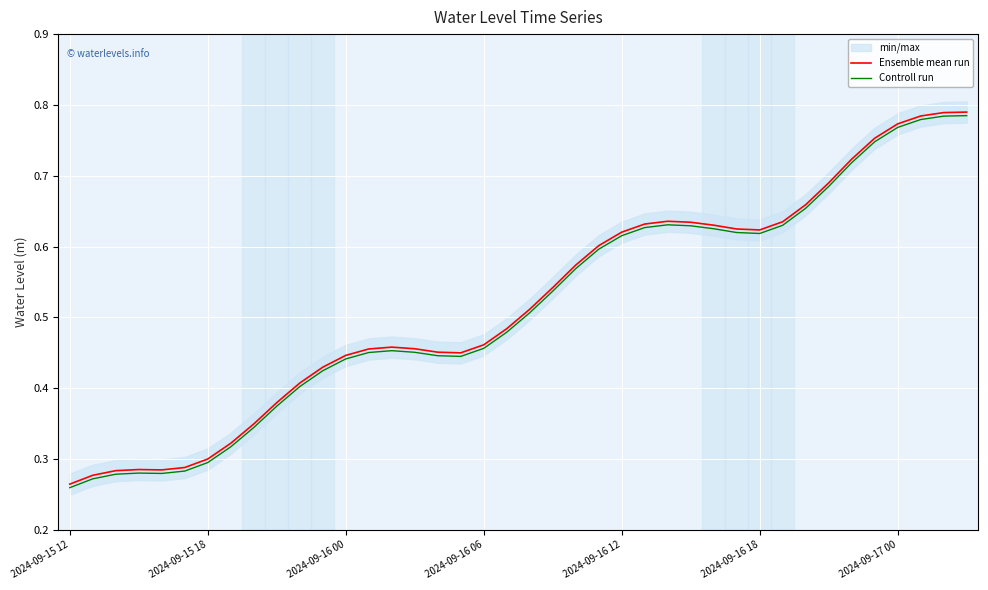

What is the label of the 32nd point from the left?

31